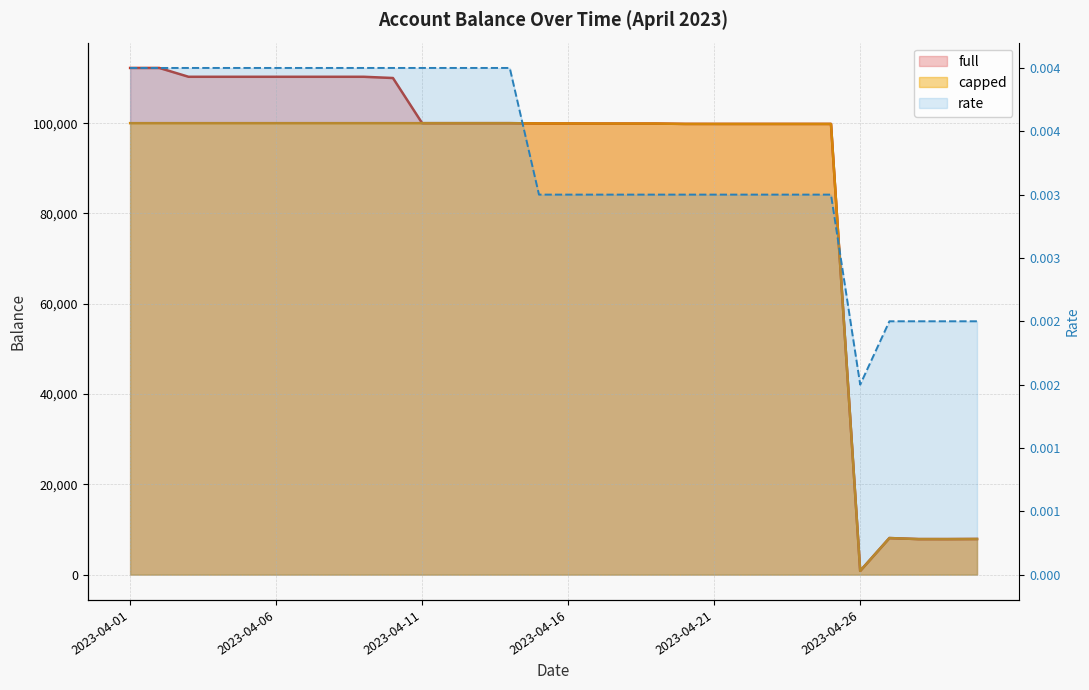

The value of rate at 2023-04-29 is 0.0. True or false?

False